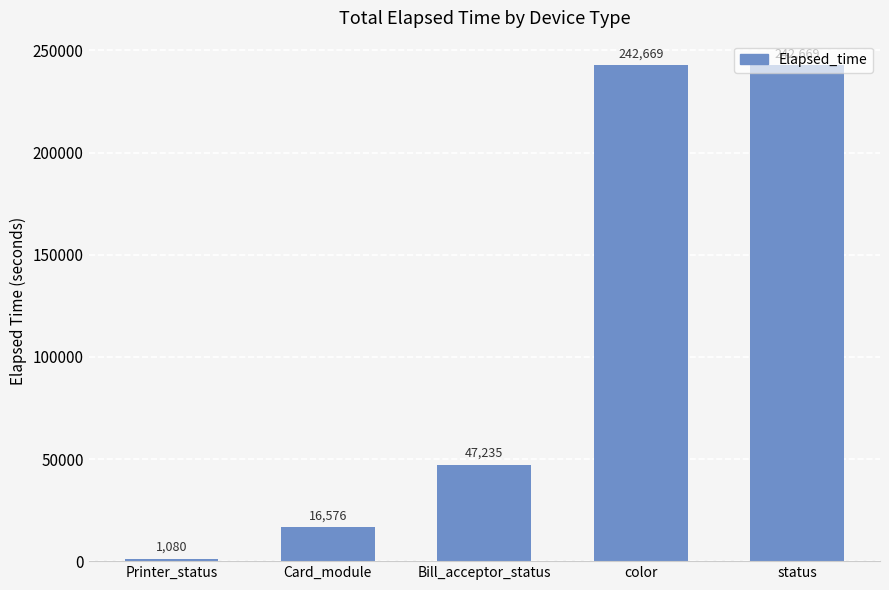

How many categories are shown in the chart?

5